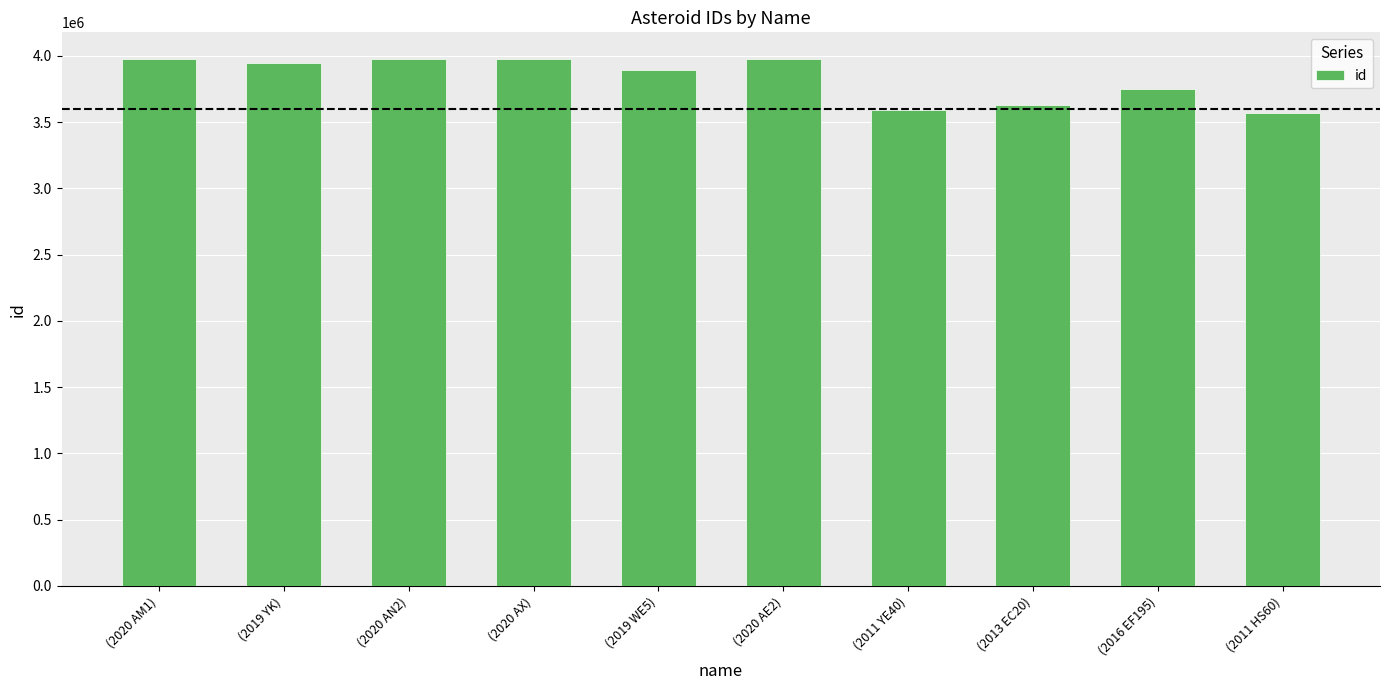

At which label does the data first exceed 3942362?

(2020 AM1)